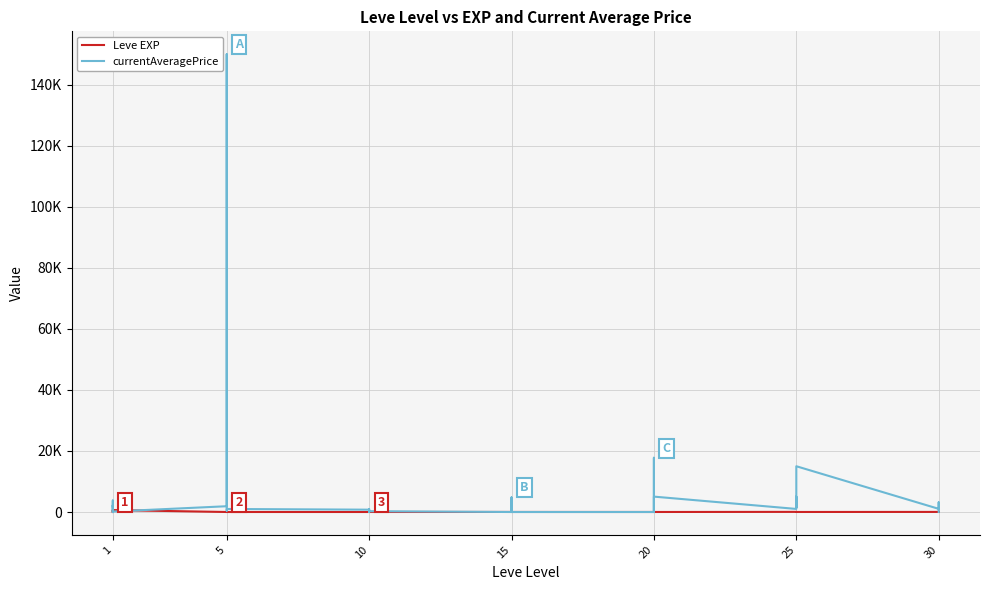

In currentAveragePrice, how many points are lower than both neighbors (excluding endpoints)?

10